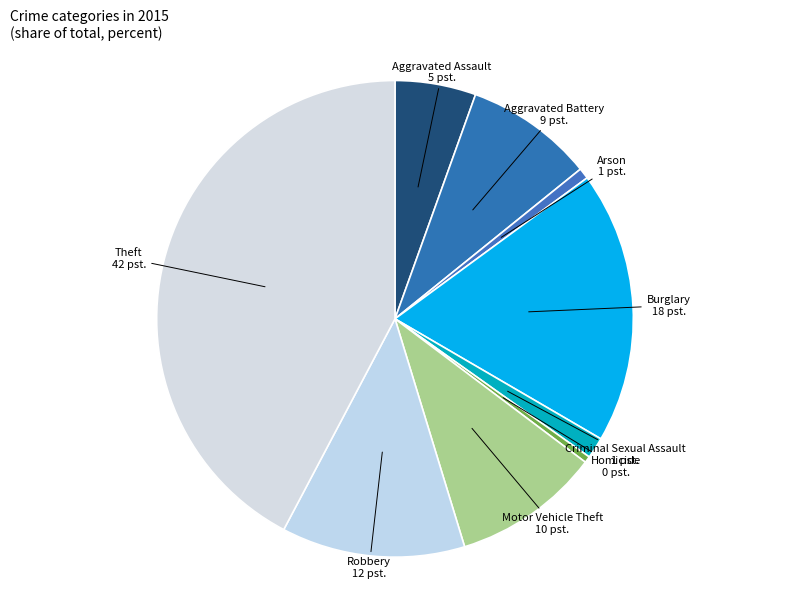

Count the number of slices in the pie.

9